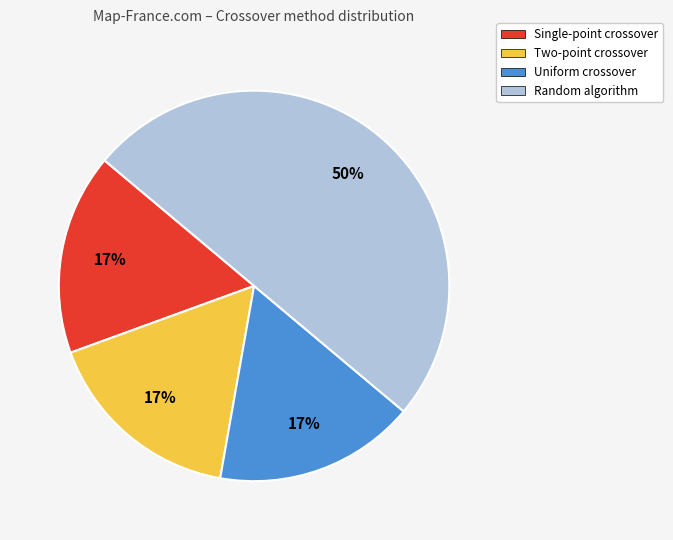

What is the ratio of the value at Single-point crossover to the value at Two-point crossover?

1.0